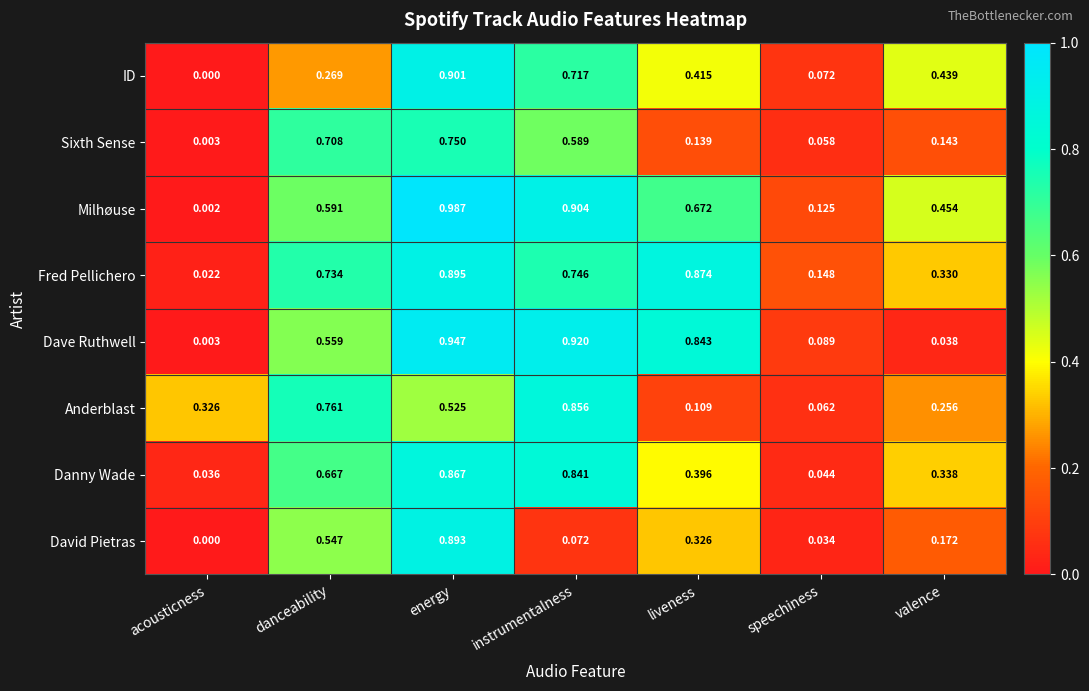

At which label does Fred Pellichero reach its minimum?

acousticness